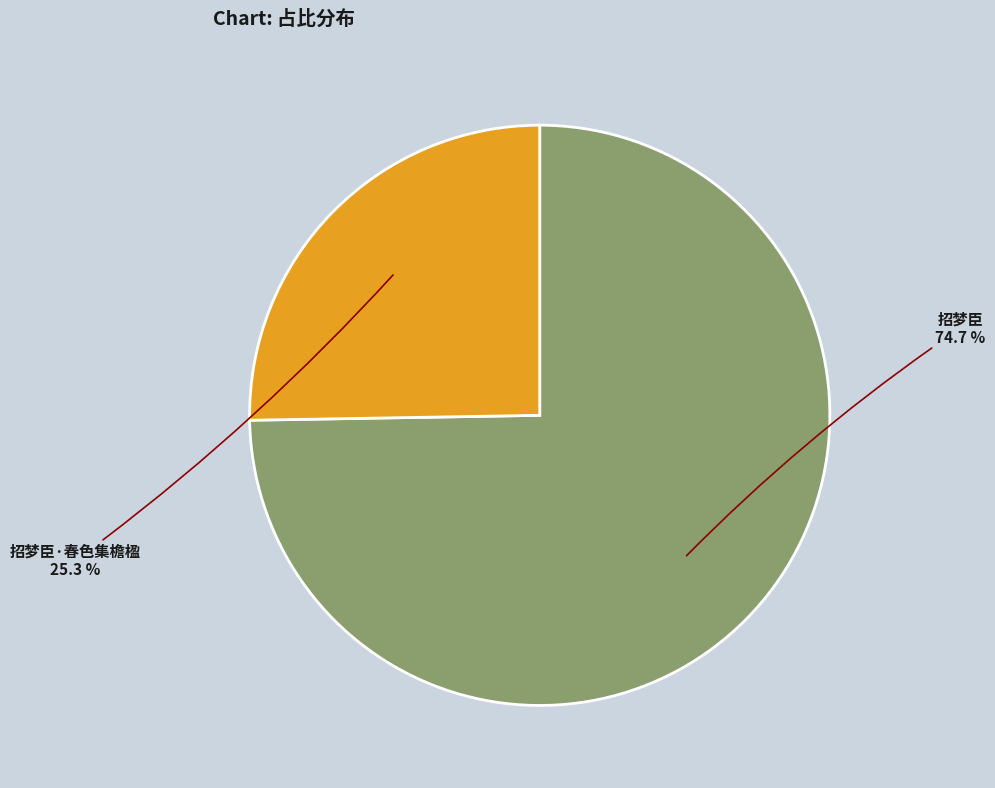

Does any single category account for the majority?

Yes